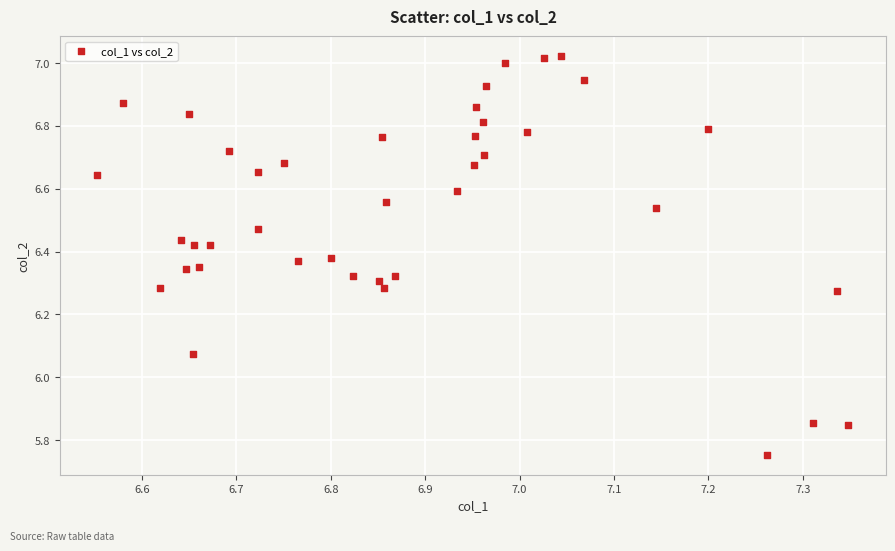

What is the range of X values (max minus min)?

0.8